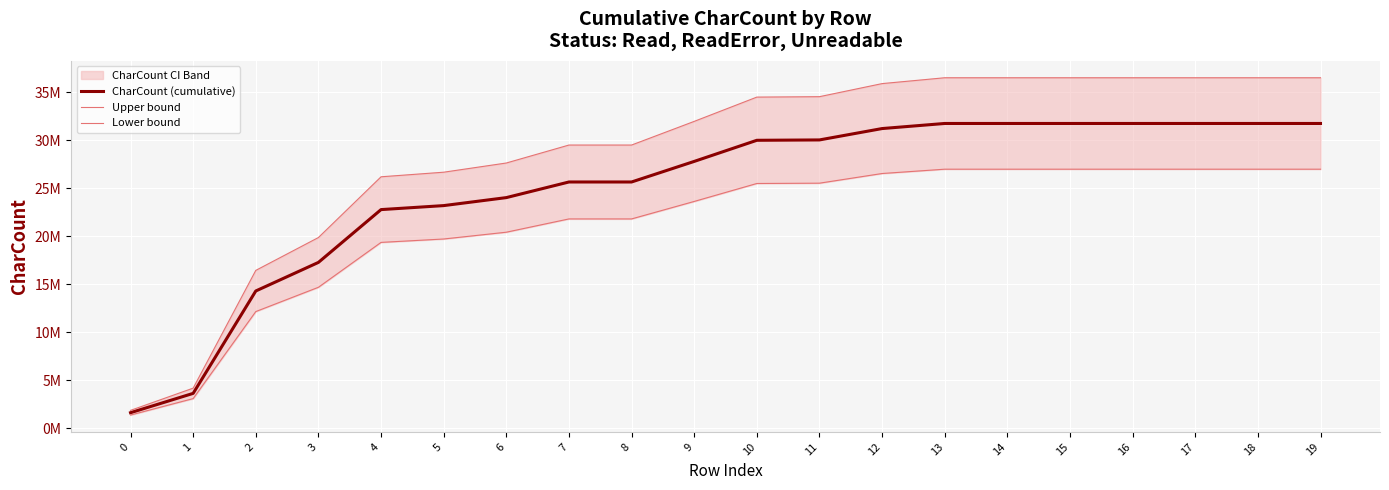

Which has a higher value, 4 or 10?

10